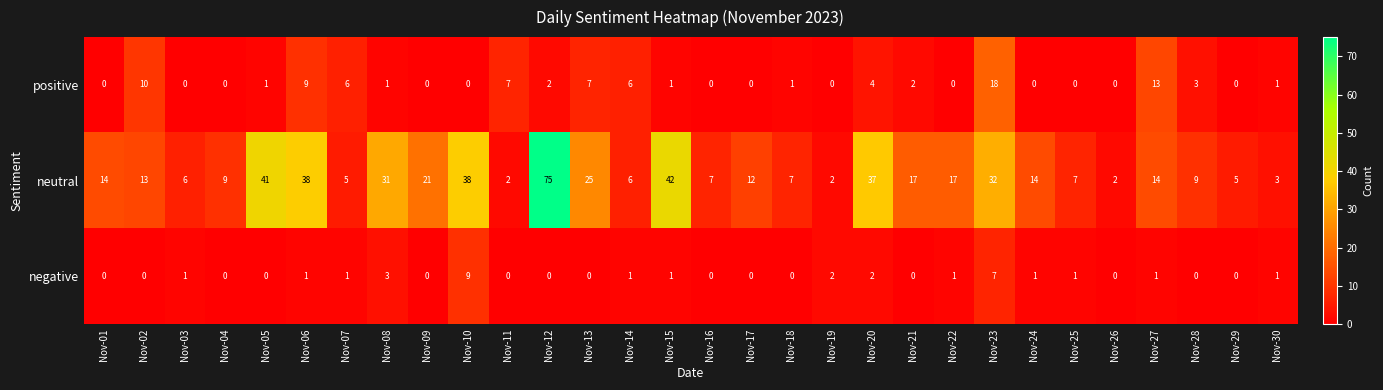

Rank the series by their maximum value, from highest to lowest.

neutral, positive, negative